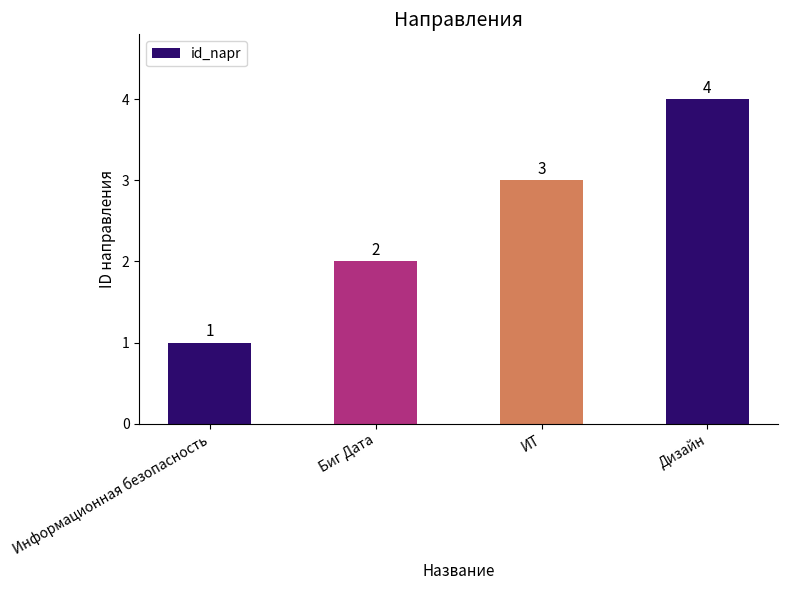

What is the difference between the values at ИТ and Дизайн?

1